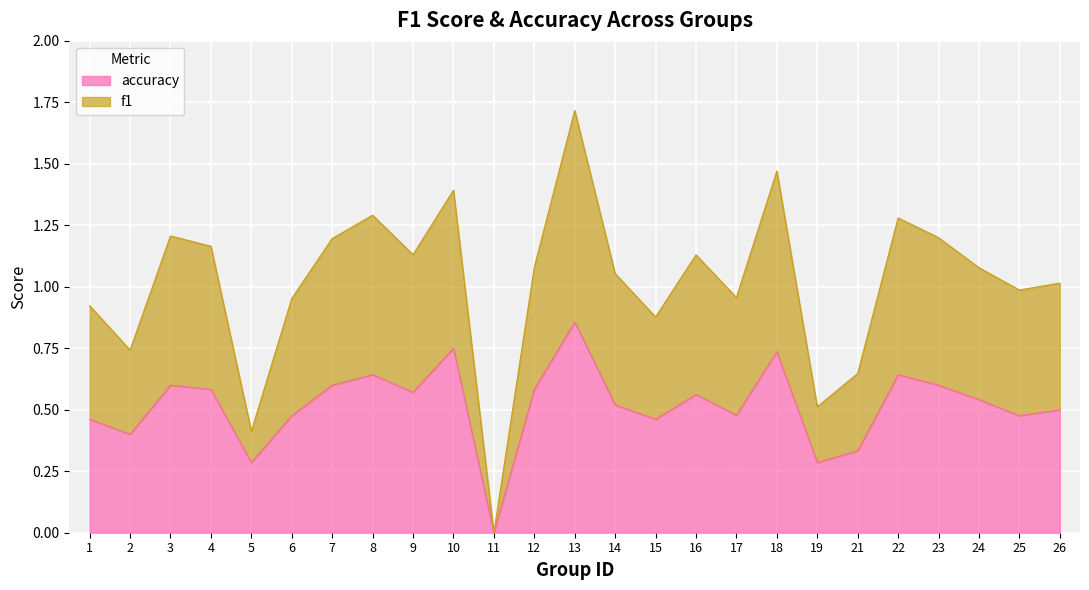

What is the value of the accuracy point at the 8th from the left?

0.6